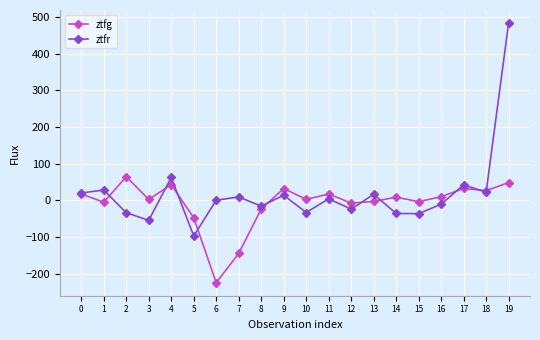

At which category does ztfg reach its first local peak?

2